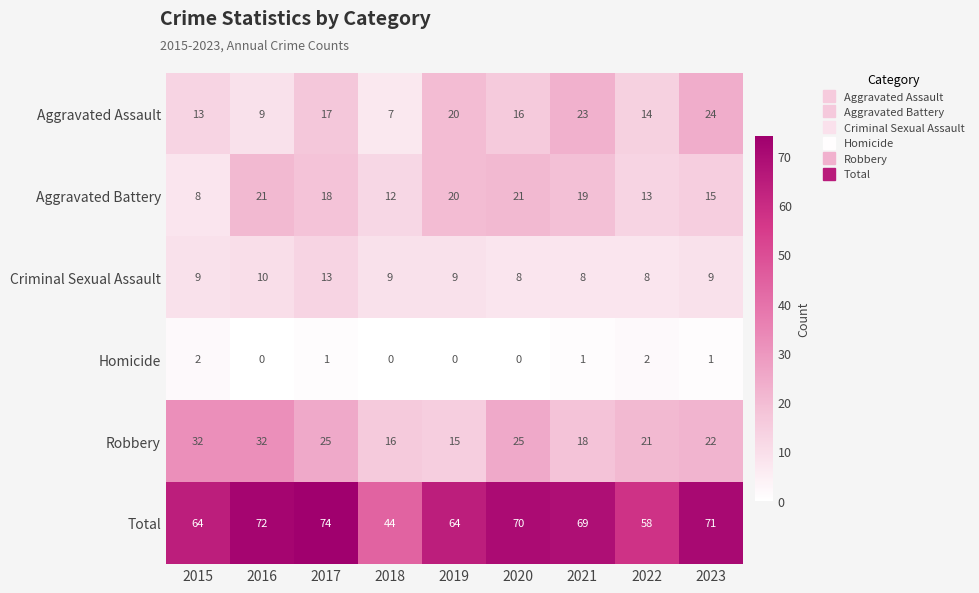

At which label does Criminal Sexual Assault reach its peak?

2017